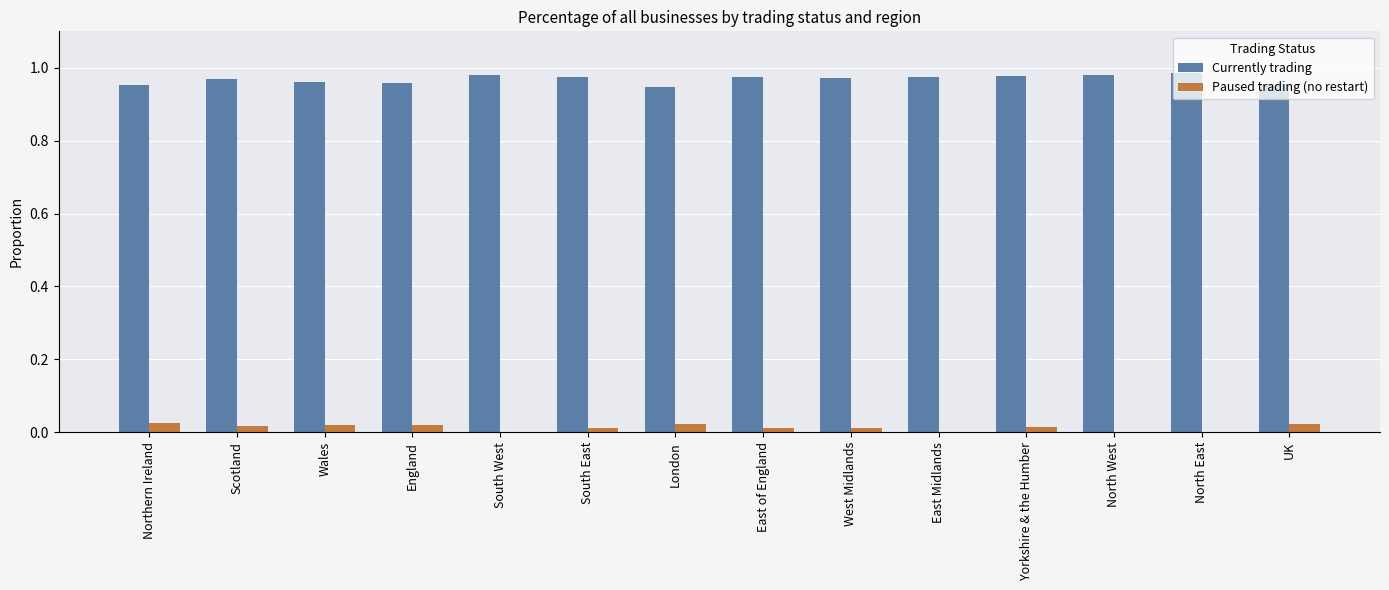

Is the value of Paused trading (no restart) at London greater than the value of Currently trading at North West?

No